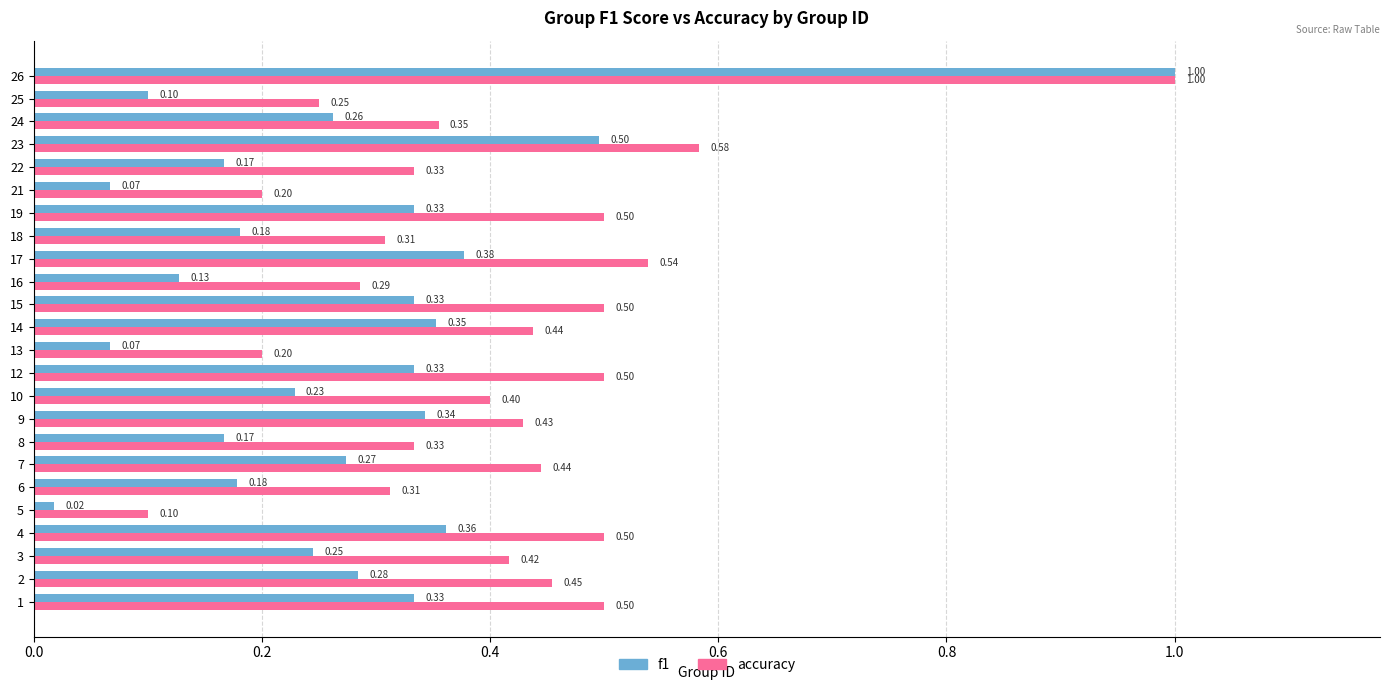

What is the difference between the maximum and minimum values in the accuracy series?

0.9